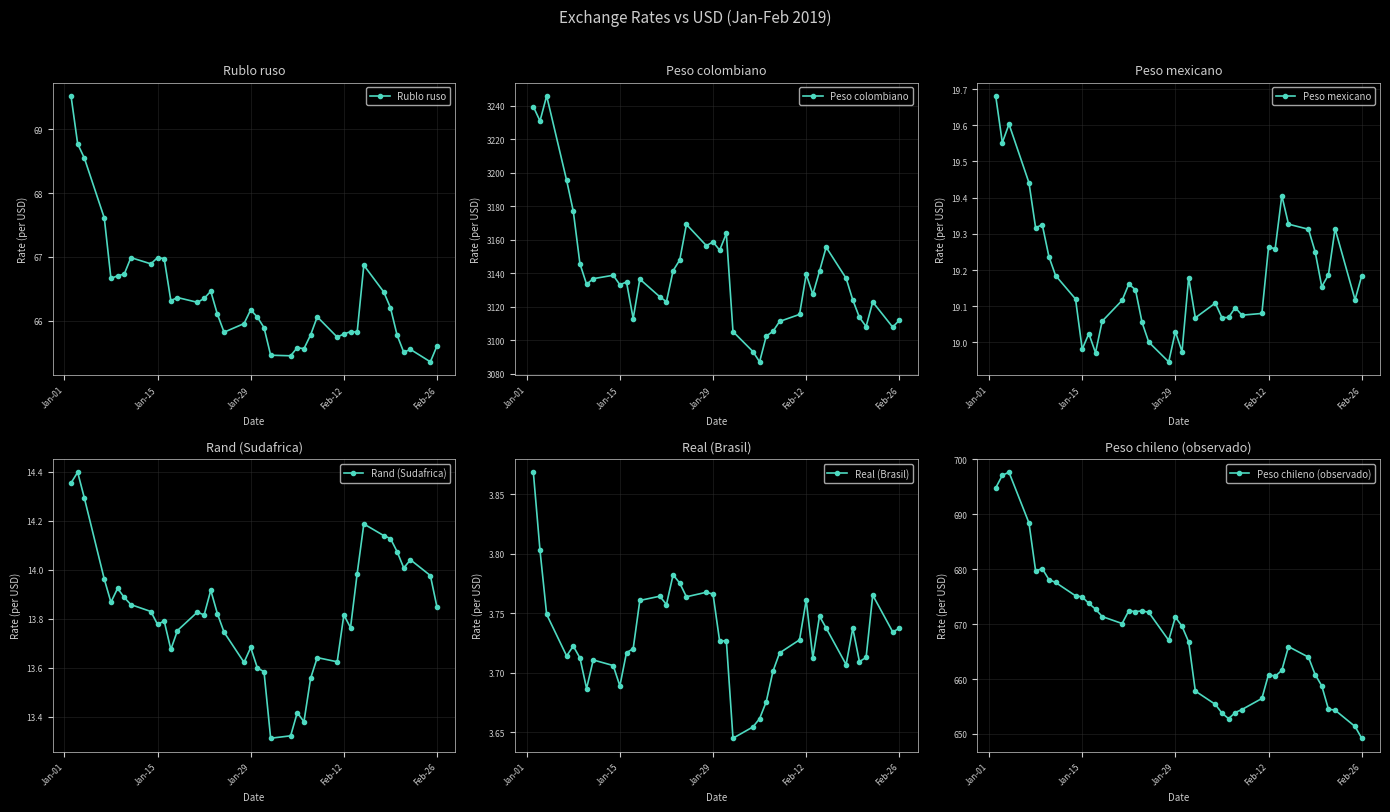

What is the highest value of the Rublo ruso series?

69.5